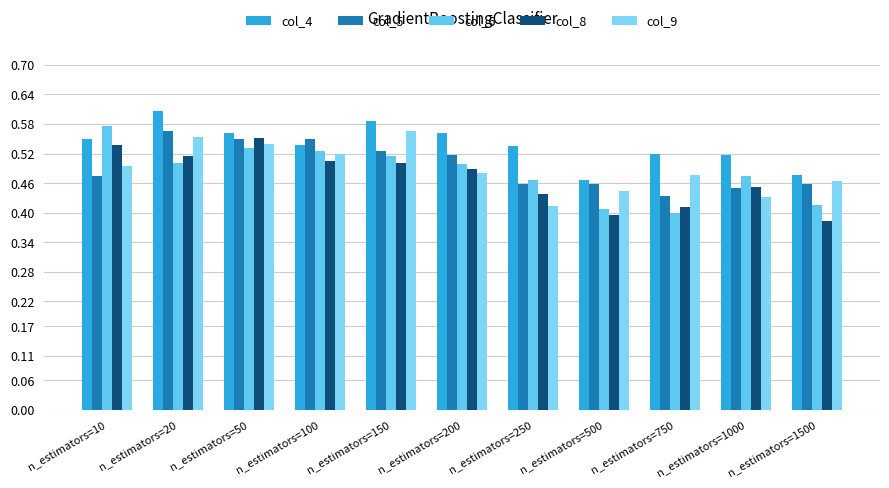

Reading left to right, transcribe all the data shown in this chart.

col_4: n_estimators=10=0.6	n_estimators=20=0.6	n_estimators=50=0.6	n_estimators=100=0.5	n_estimators=150=0.6	n_estimators=200=0.6	n_estimators=250=0.5	n_estimators=500=0.5	n_estimators=750=0.5	n_estimators=1000=0.5	n_estimators=1500=0.5
col_5: n_estimators=10=0.5	n_estimators=20=0.6	n_estimators=50=0.6	n_estimators=100=0.6	n_estimators=150=0.5	n_estimators=200=0.5	n_estimators=250=0.5	n_estimators=500=0.5	n_estimators=750=0.4	n_estimators=1000=0.5	n_estimators=1500=0.5
col_6: n_estimators=10=0.6	n_estimators=20=0.5	n_estimators=50=0.5	n_estimators=100=0.5	n_estimators=150=0.5	n_estimators=200=0.5	n_estimators=250=0.5	n_estimators=500=0.4	n_estimators=750=0.4	n_estimators=1000=0.5	n_estimators=1500=0.4
col_8: n_estimators=10=0.5	n_estimators=20=0.5	n_estimators=50=0.6	n_estimators=100=0.5	n_estimators=150=0.5	n_estimators=200=0.5	n_estimators=250=0.4	n_estimators=500=0.4	n_estimators=750=0.4	n_estimators=1000=0.5	n_estimators=1500=0.4
col_9: n_estimators=10=0.5	n_estimators=20=0.6	n_estimators=50=0.5	n_estimators=100=0.5	n_estimators=150=0.6	n_estimators=200=0.5	n_estimators=250=0.4	n_estimators=500=0.4	n_estimators=750=0.5	n_estimators=1000=0.4	n_estimators=1500=0.5